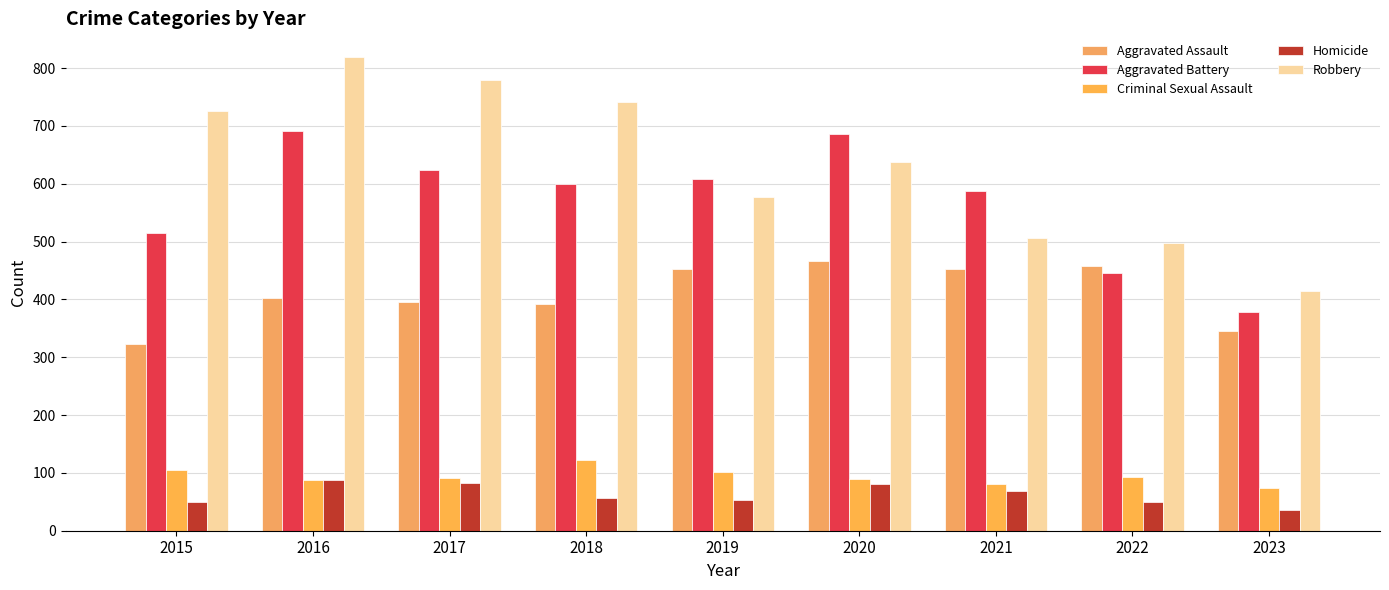

At which label does Criminal Sexual Assault reach its peak?

2018